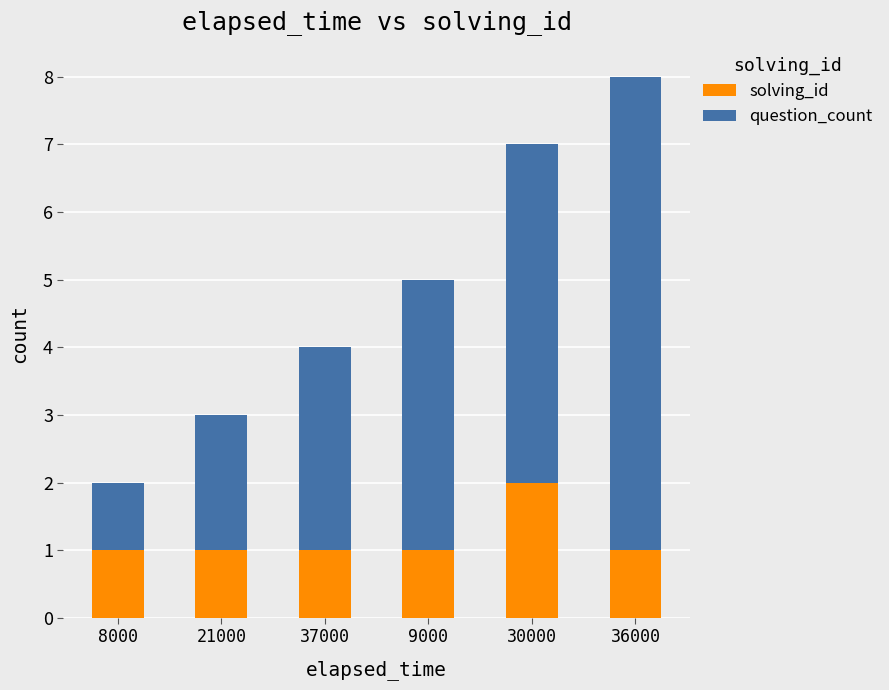

Is it true that question_count equals 1 at 36000?

True